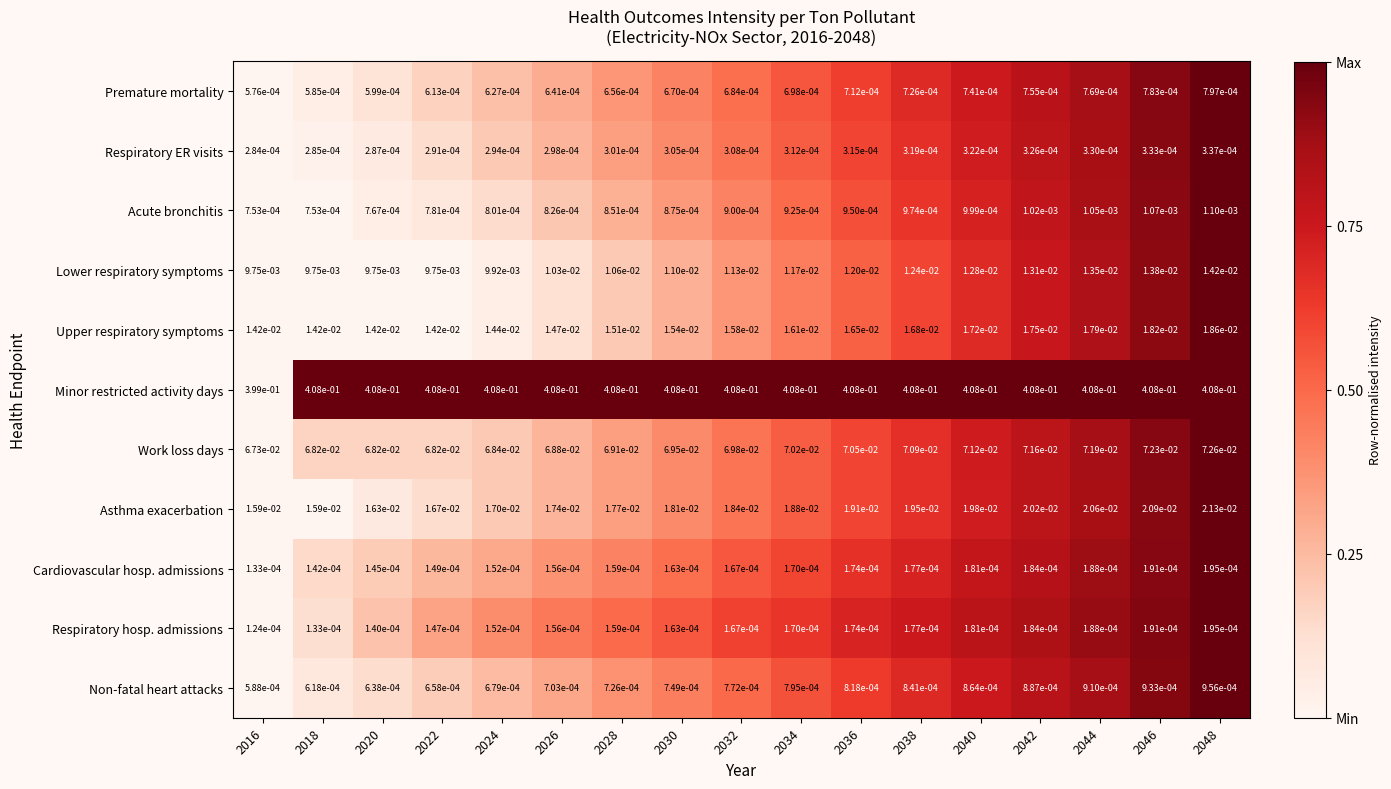

Rank the series at 2020 from lowest to highest value.

Respiratory hosp. admissions, Cardiovascular hosp. admissions, Respiratory ER visits, Premature mortality, Non-fatal heart attacks, Acute bronchitis, Lower respiratory symptoms, Upper respiratory symptoms, Asthma exacerbation, Work loss days, Minor restricted activity days